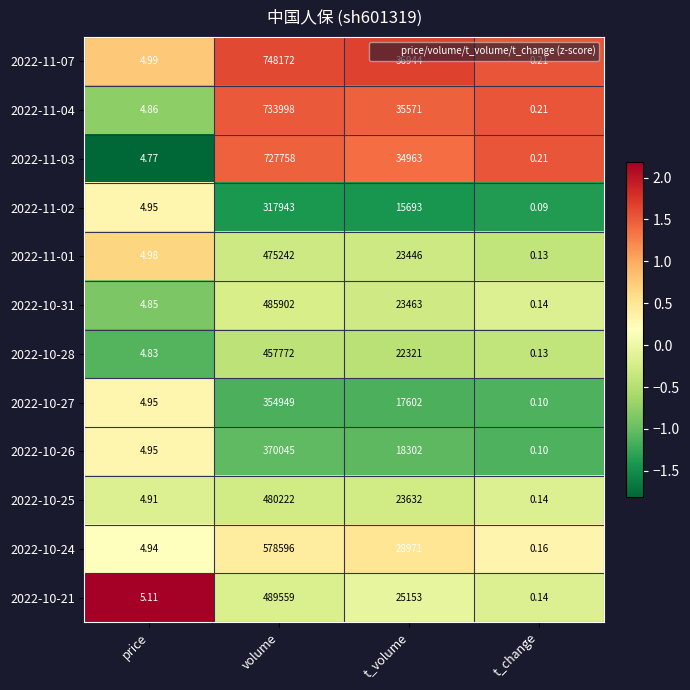

At which label does 2022-11-01 first exceed 23446?

volume